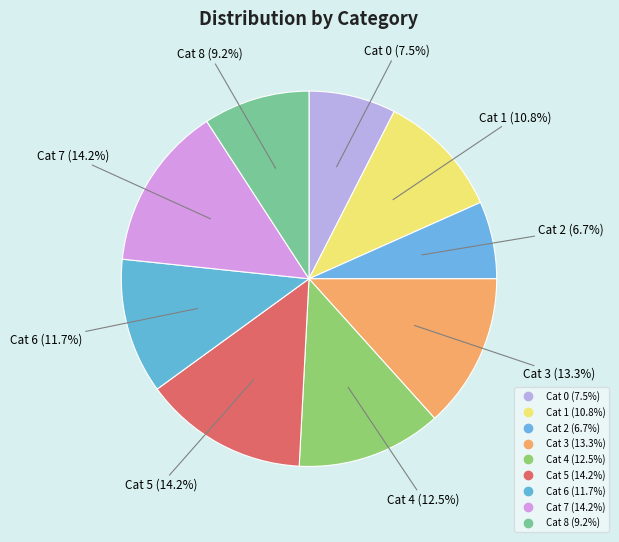

How many slices are in this pie chart?

9